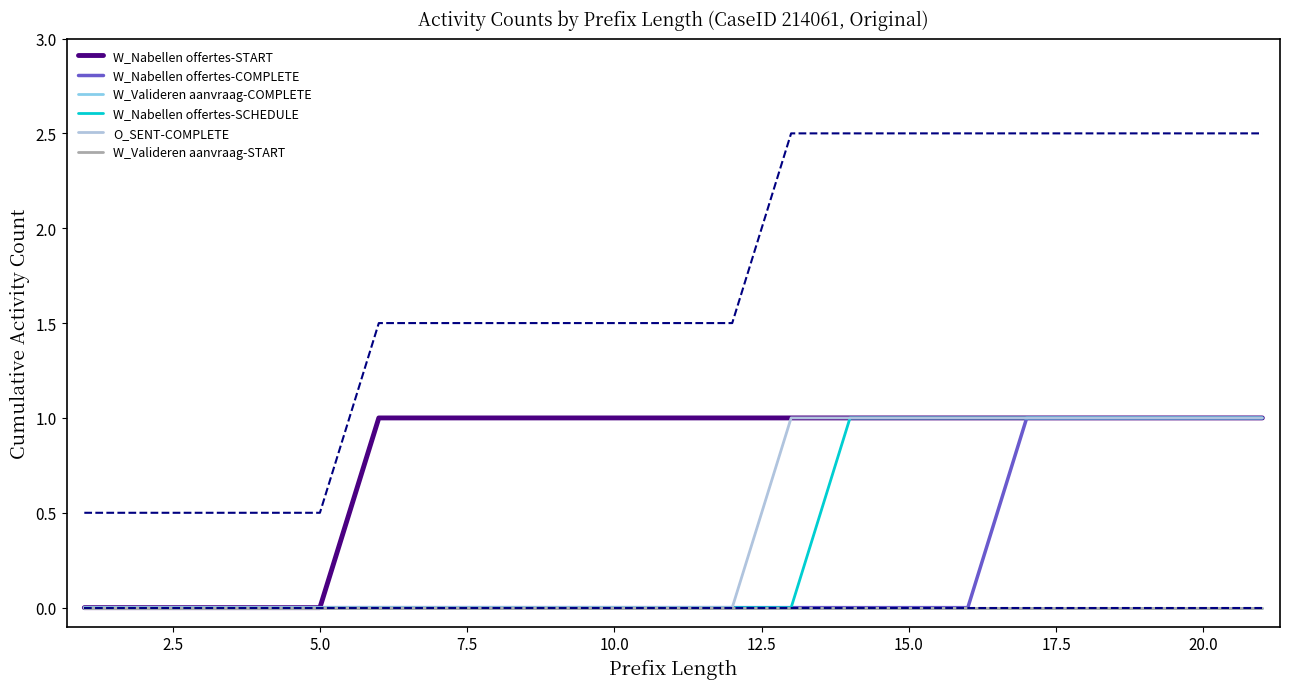

True or false: W_Nabellen offertes-START and O_SENT-COMPLETE cross at least once.

False